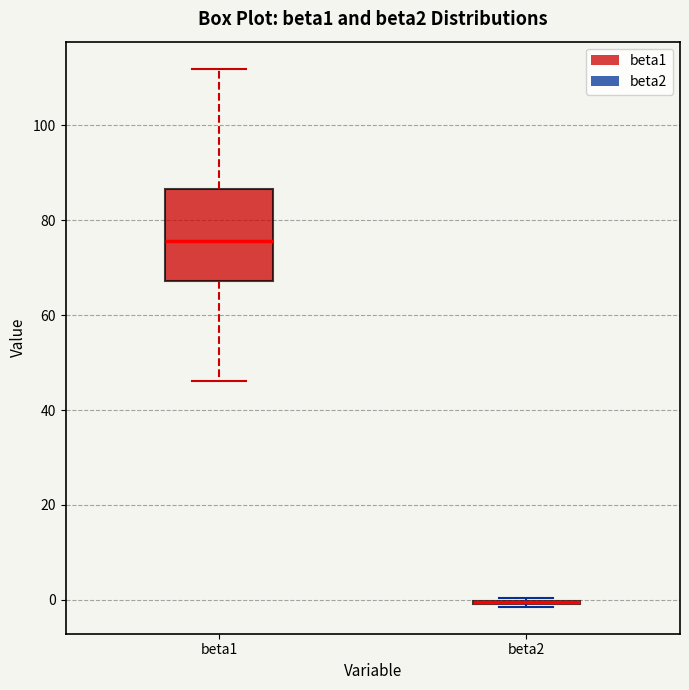

Comparing the boxes themselves (not the whiskers), which one is the tallest?

beta1